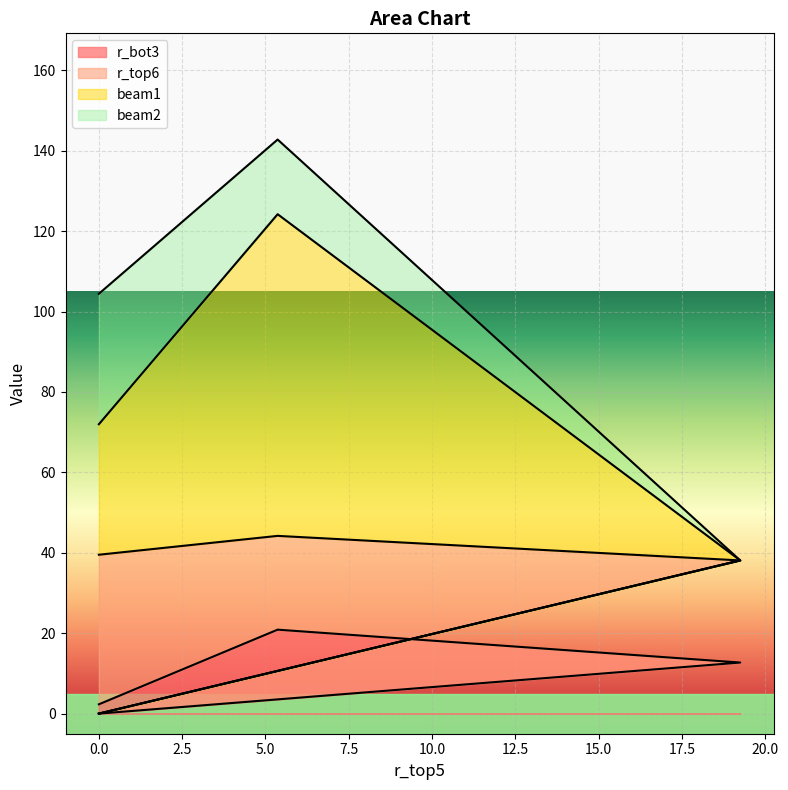

What are all the series names shown in the legend?

r_bot3, r_top6, beam1, beam2